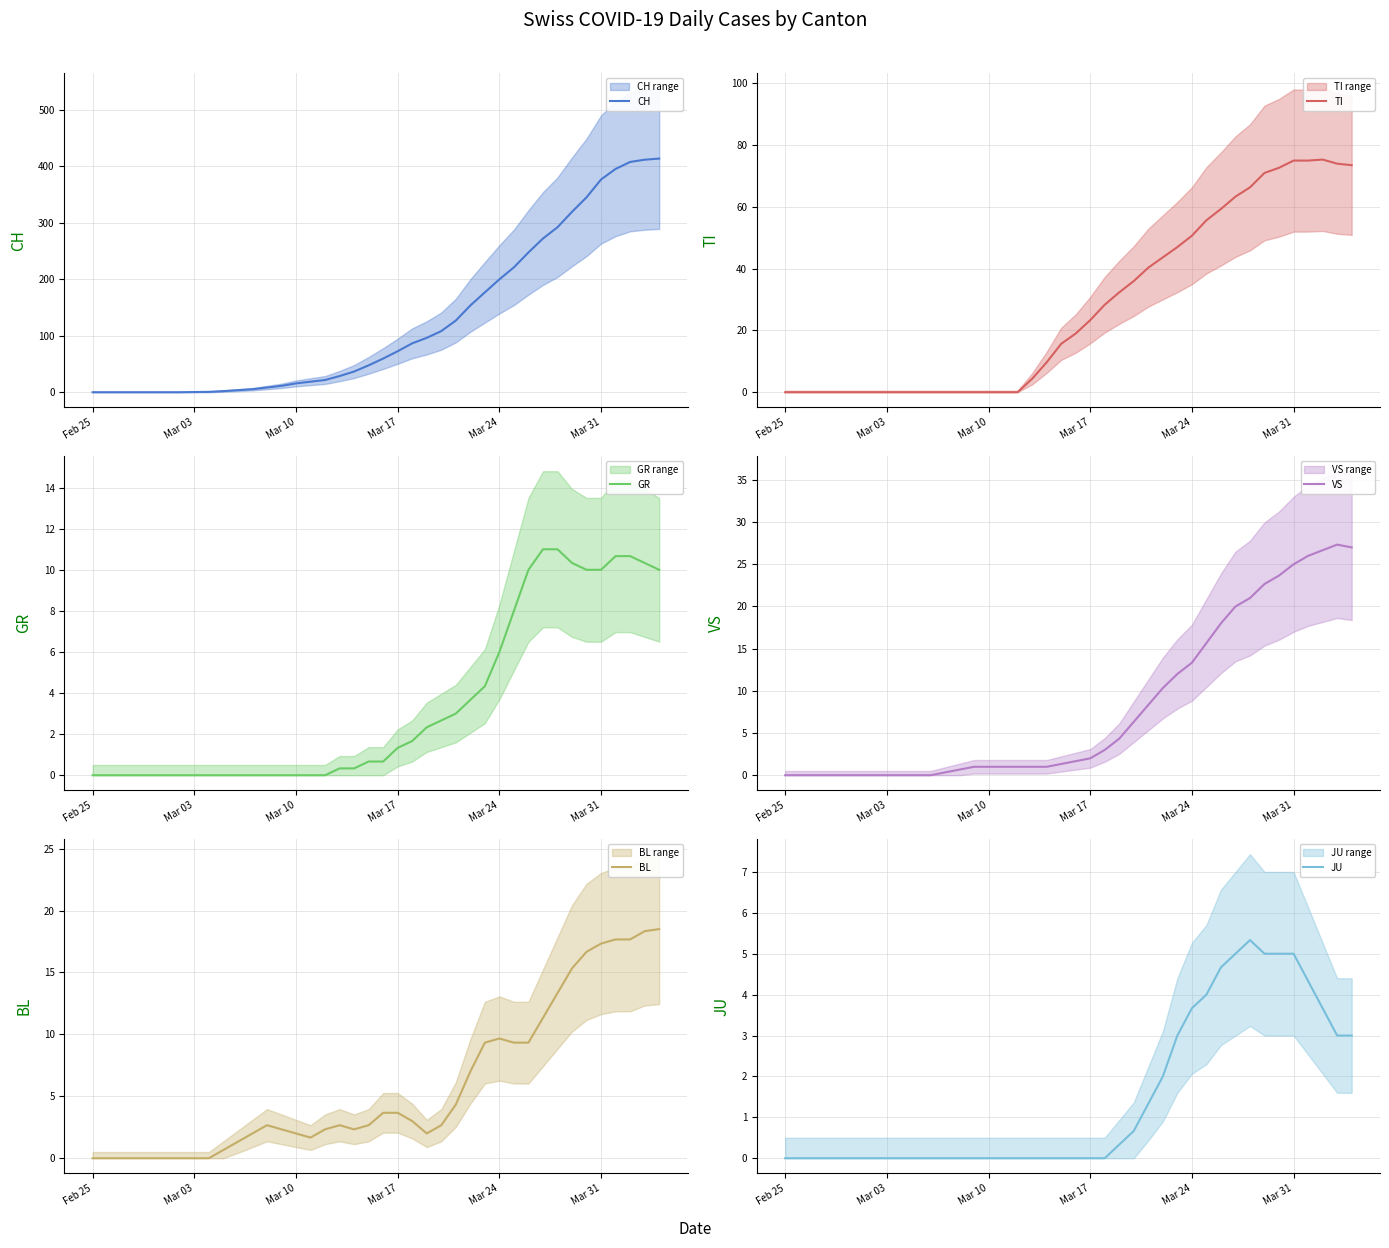

True or false: JU and VS intersect in this chart.

False